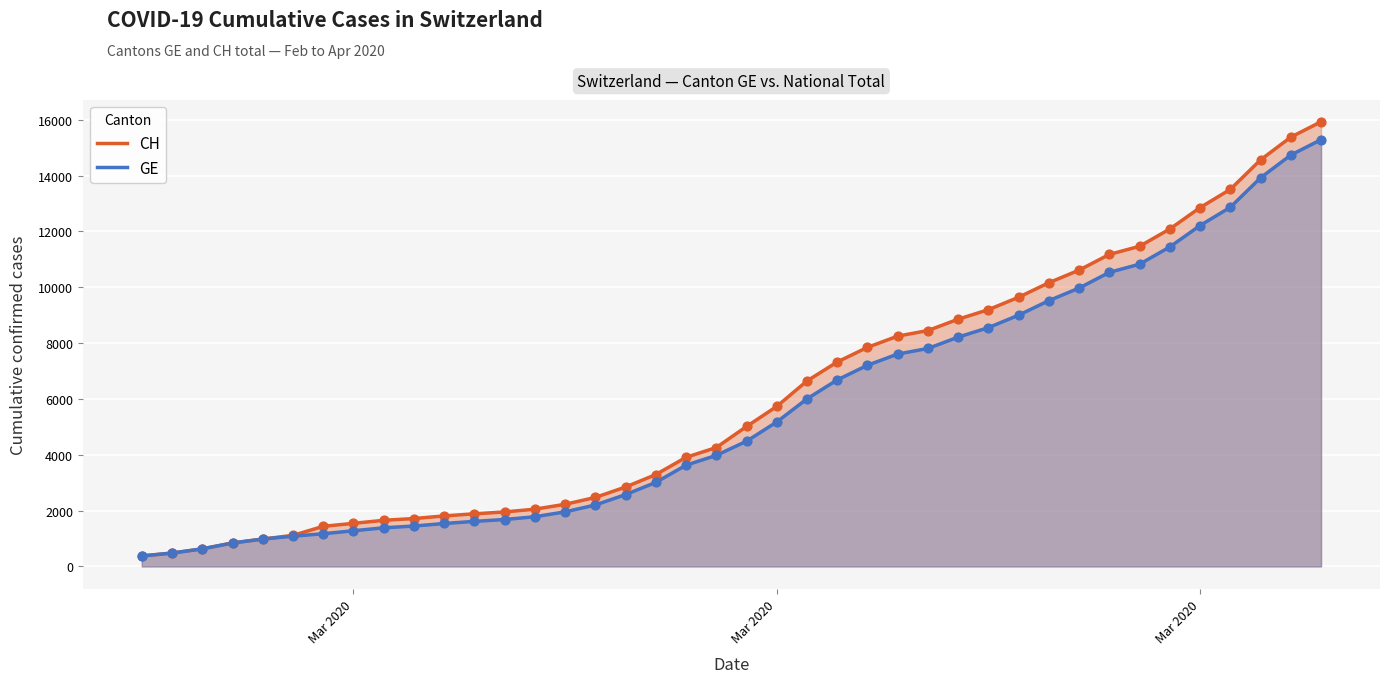

Which series reaches the minimum Y coordinate?

CH